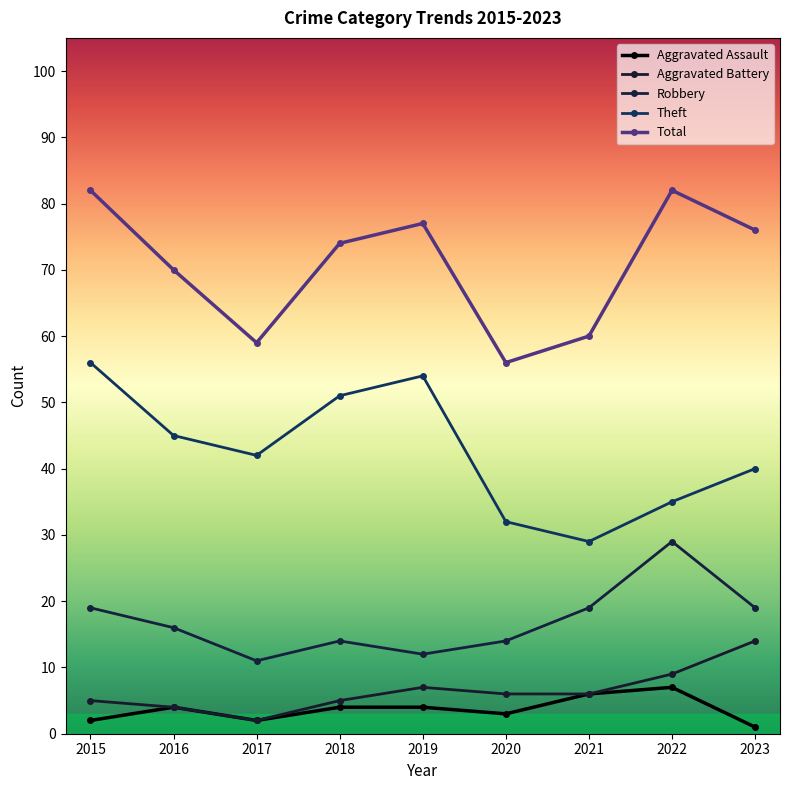

Is this an area chart (filled region under the line)?

No